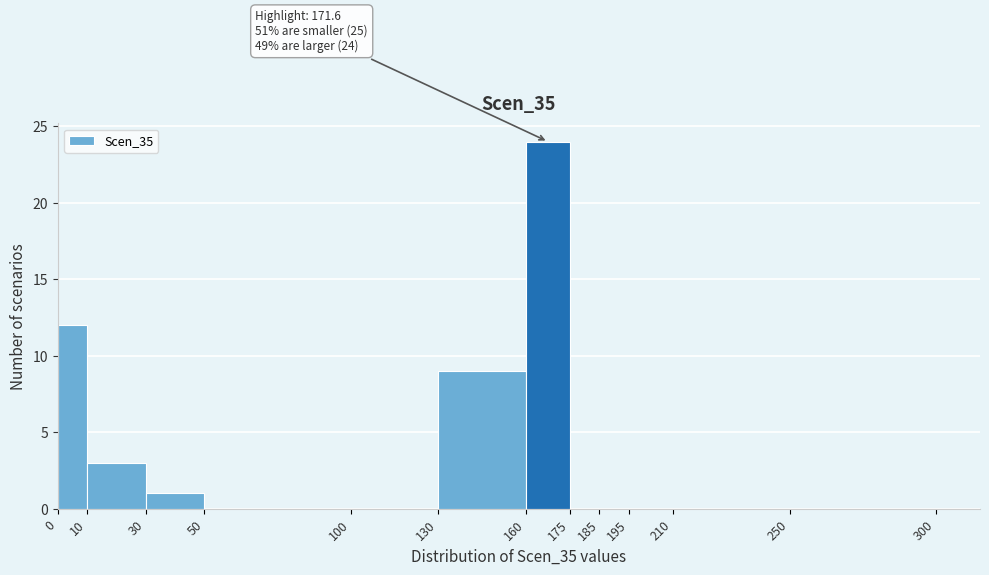

Which range on the x-axis has the tallest bar?

160 to 175